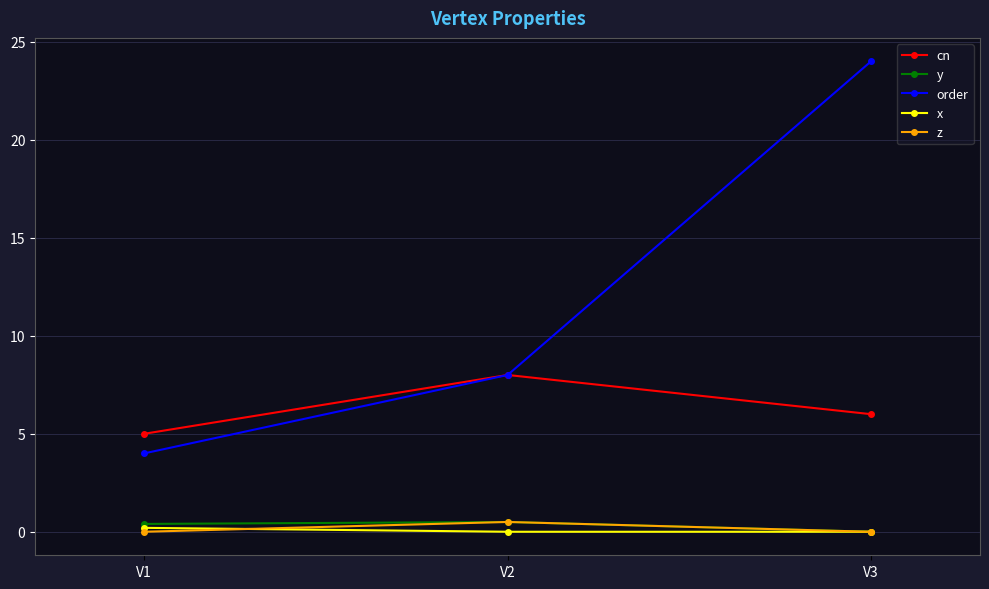

At which category is the sum across all series the highest?

V3